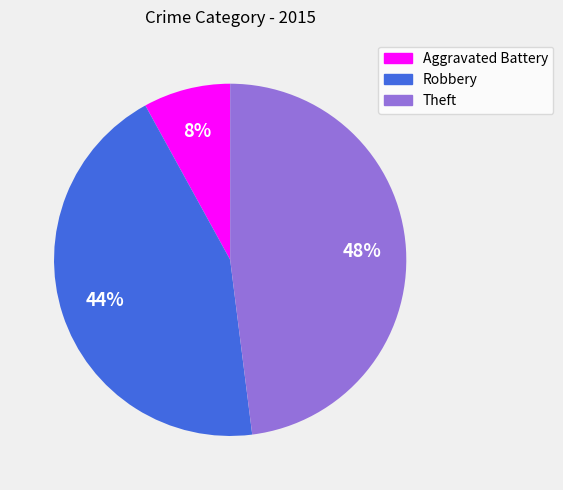

Combined, do Theft and Aggravated Battery account for over 50%?

Yes